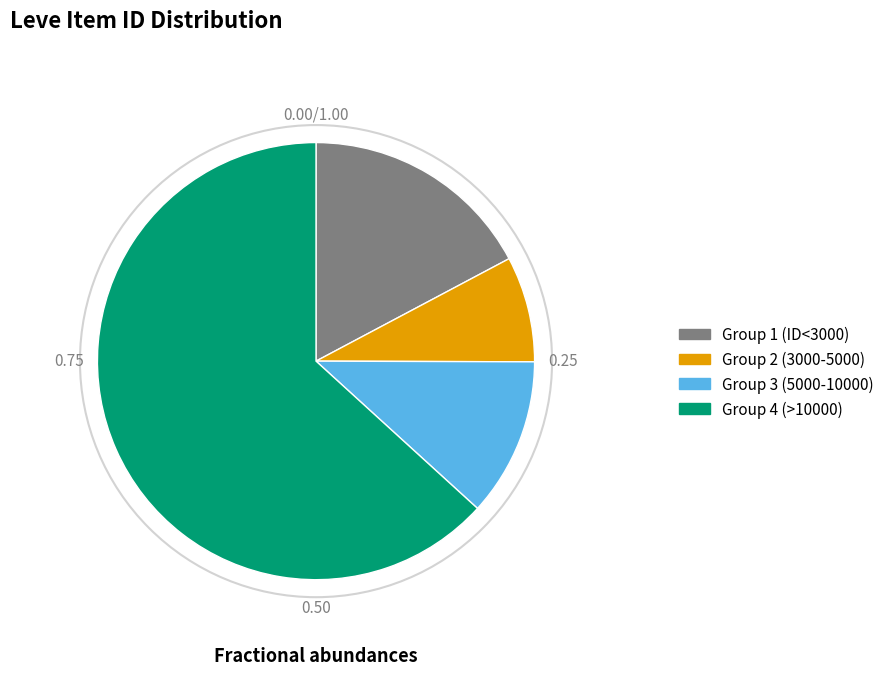

Count the number of slices in the pie.

4